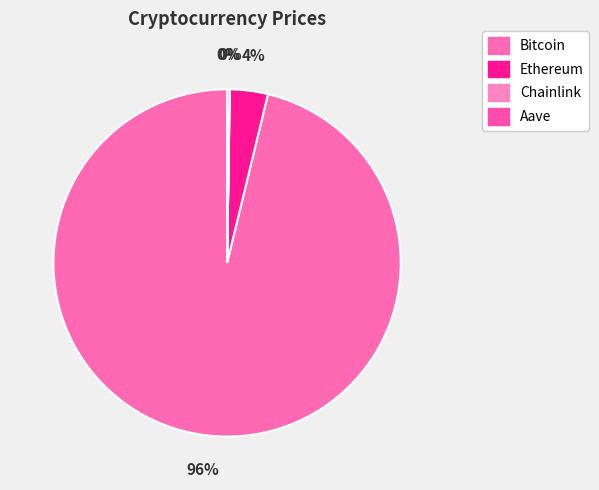

How many slices are in this pie chart?

4